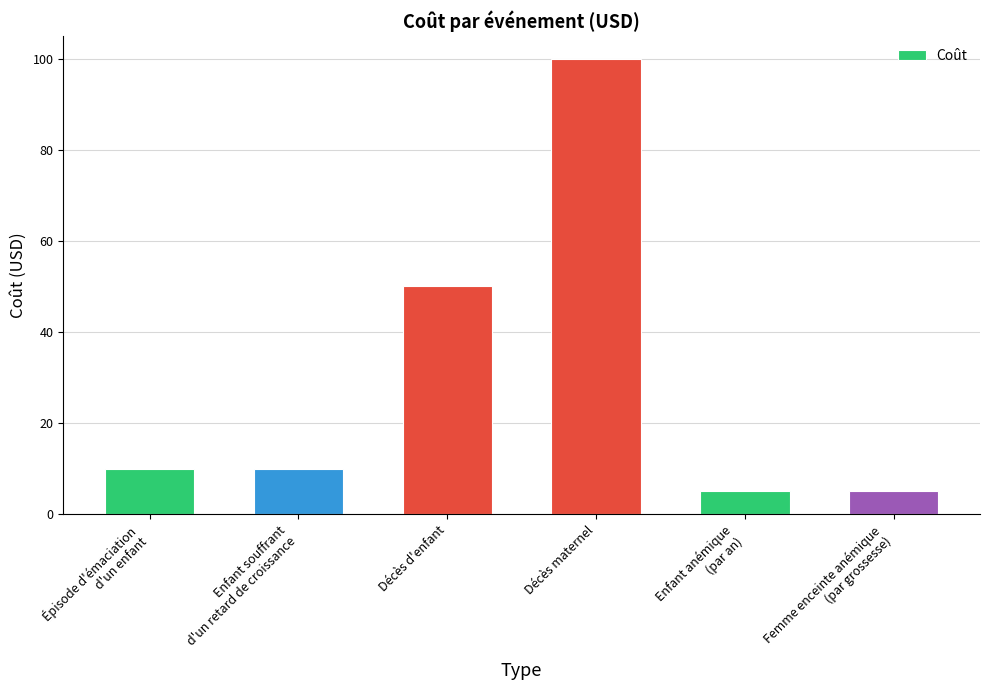

Are the bars horizontal?

No